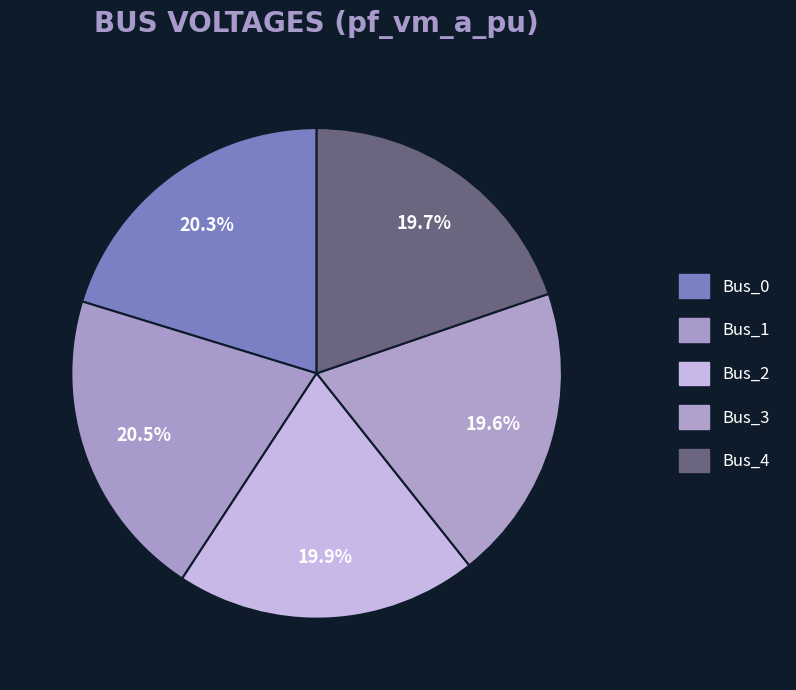

True or false: Bus_4 accounts for 34% of the total.

False